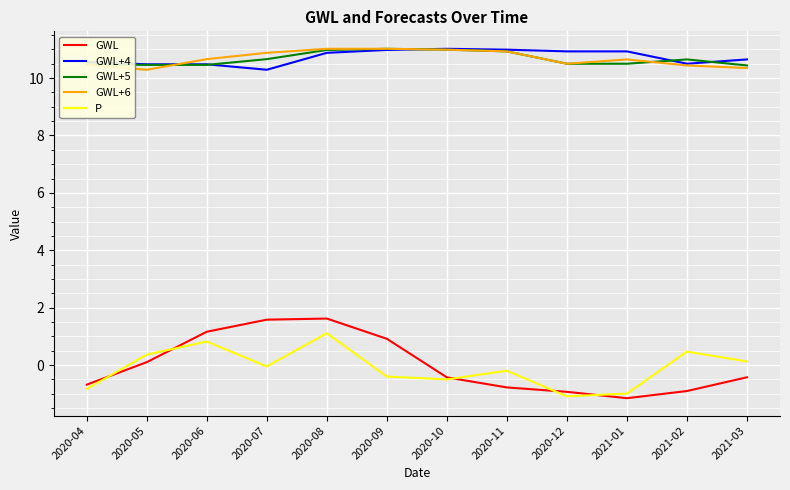

True or false: P has a value of 0.1 at 2021-03.

True